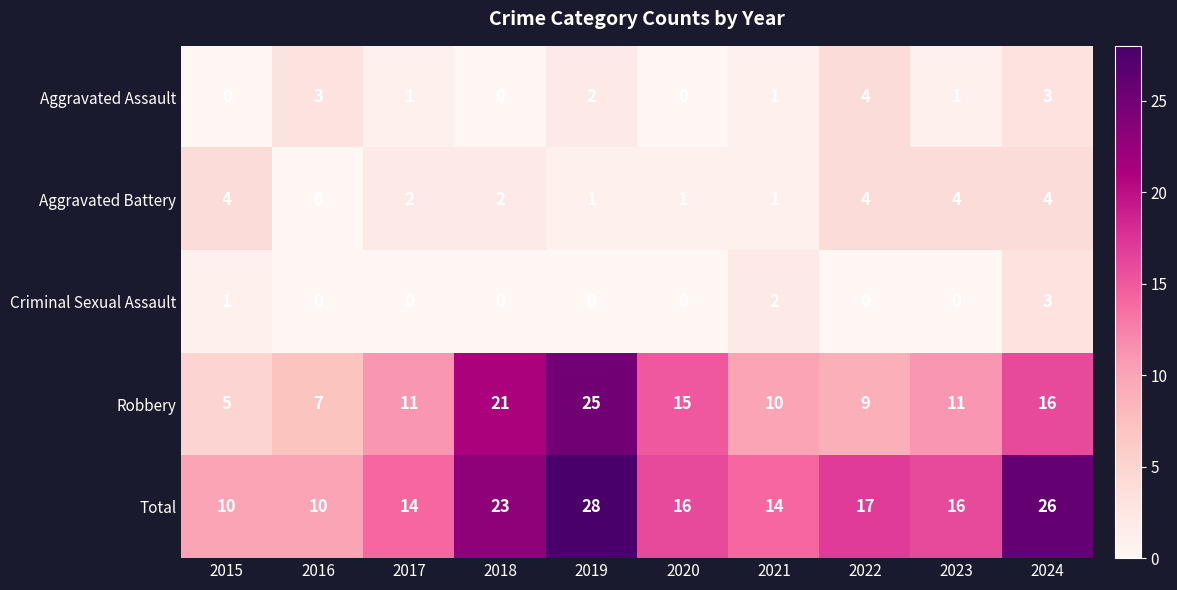

Count the number of categories in the chart.

10